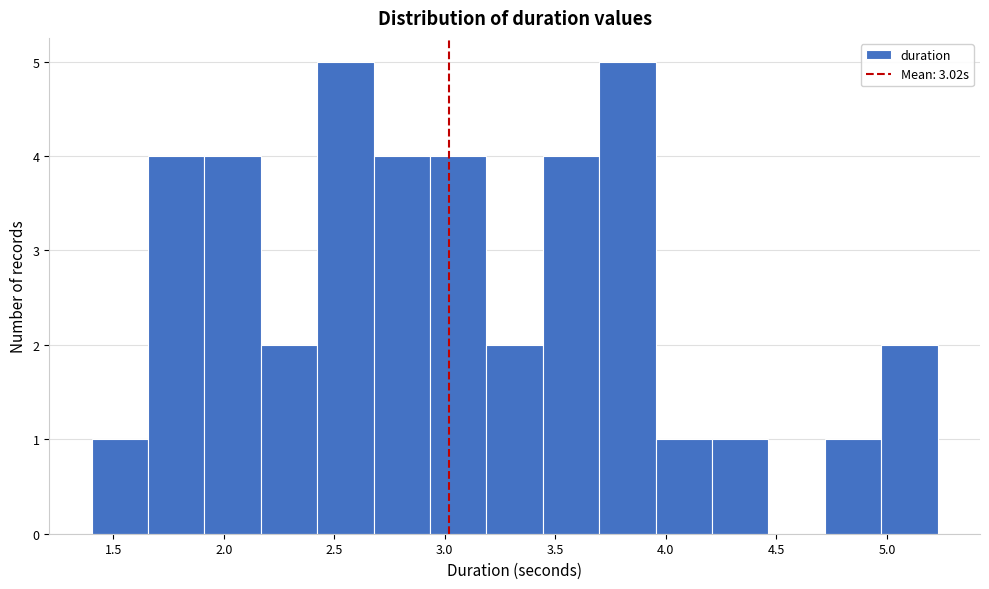

How tall is the bar that spans 3.70 to 3.95 on the x-axis? Neither the bar edges nor the heights are printed on the chart, so give them approximately, as read against the axes.

5